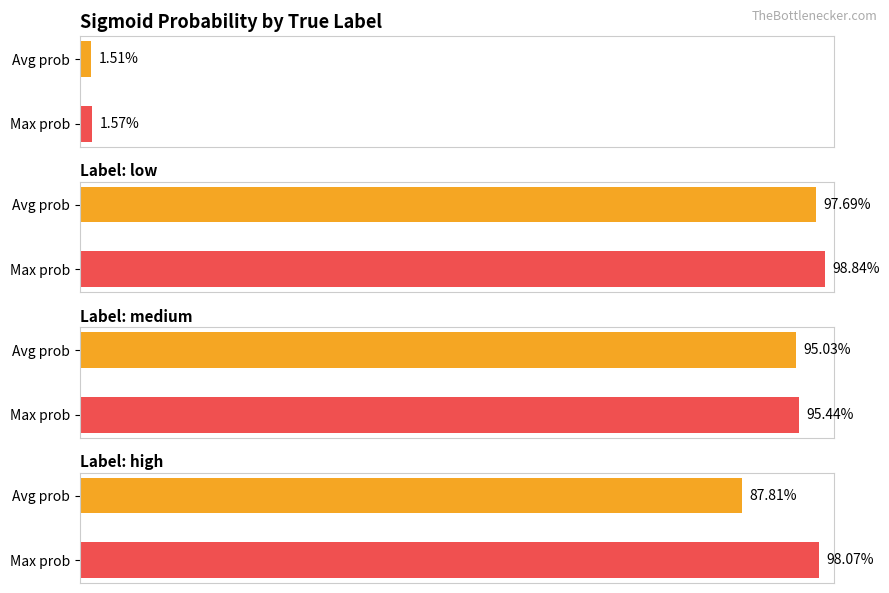

Does the chart contain any negative values?

No